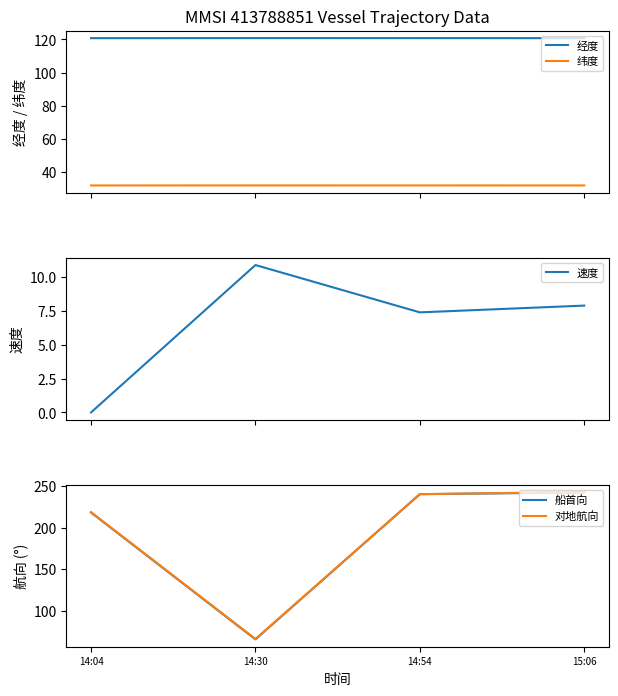

Reading left to right, transcribe all the data shown in this chart.

经度: 14:04=120.7	14:30=120.8	14:54=120.8	15:06=120.7
纬度: 14:04=32.0	14:30=32.0	14:54=32.0	15:06=32.0
速度: 14:04=0.0	14:30=10.9	14:54=7.4	15:06=7.9
船首向: 14:04=218.0	14:30=66.0	14:54=240.0	15:06=242.0
对地航向: 14:04=218.4	14:30=66.5	14:54=240.0	15:06=242.6